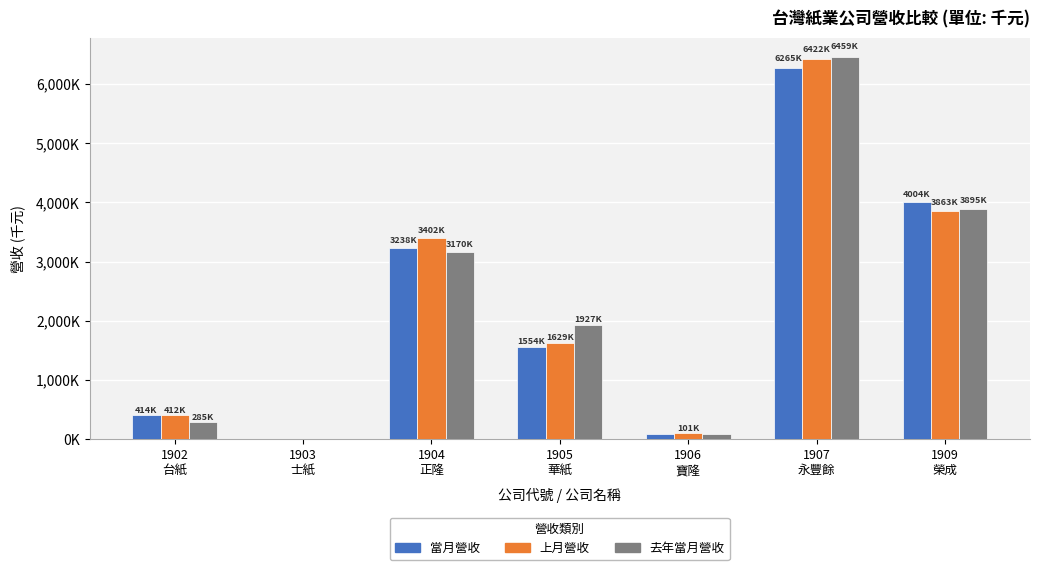

What is the sum of the 去年當月營收 values at 1907
永豐餘 and 1904
正隆?

9628624